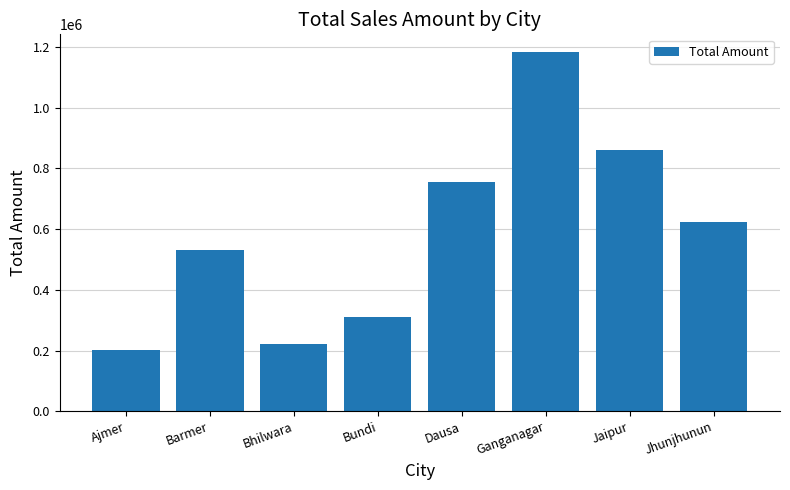

What is the average value?

586384